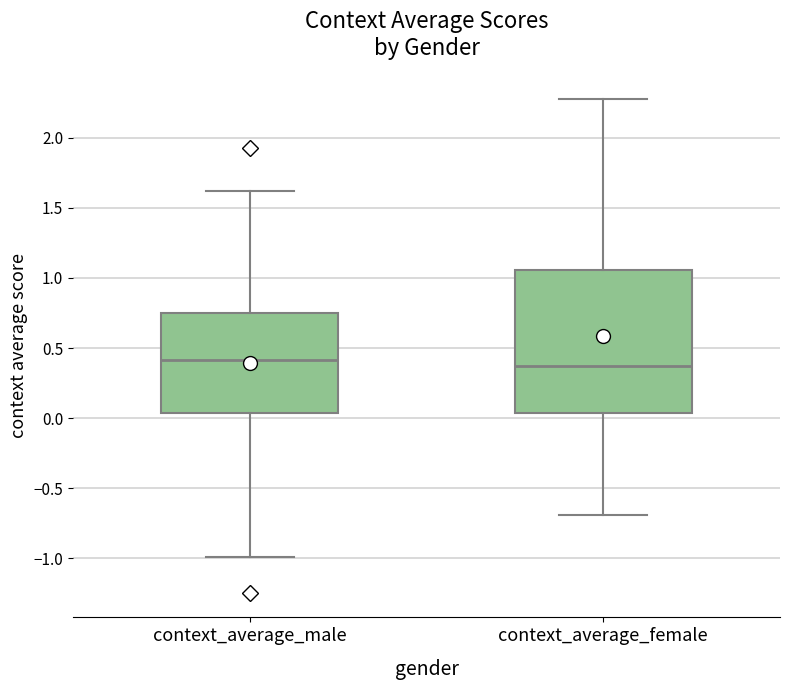

Reading left to right, transcribe this box plot: for each box, give where its median line is, the range the box spans, and where its two whiskers end, as read against the y-axis. The values are not printed on the chart, so give them approximately, as read against the axis.

context_average_male: median 0.40, box 0.05 to 0.75, whiskers -1.00 to 1.60
context_average_female: median 0.35, box 0.05 to 1.05, whiskers -0.70 to 2.30